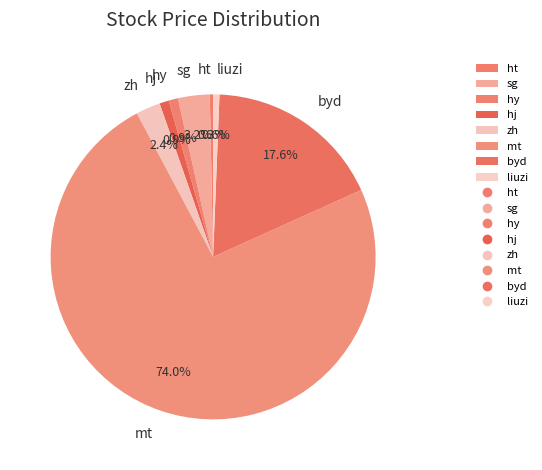

Count the number of slices in the pie.

8